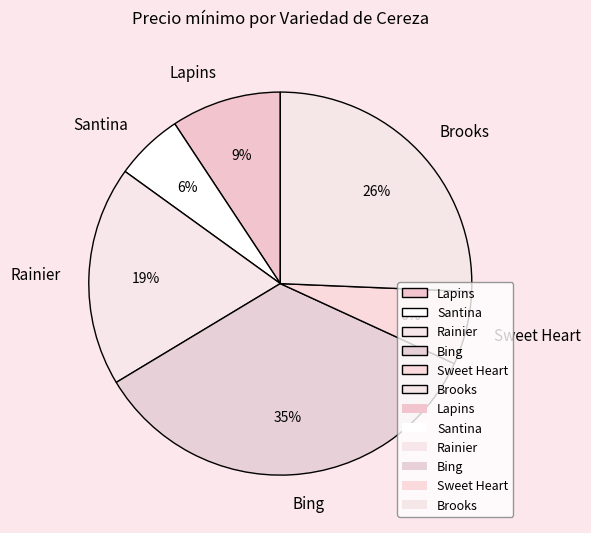

Does Brooks account for over 50% of the chart?

No